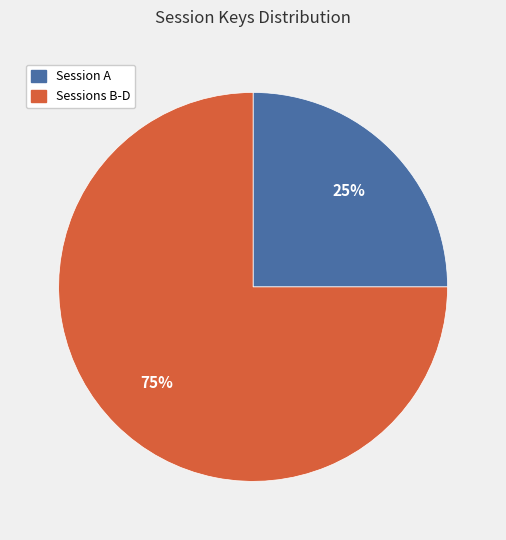

Between Session A and Sessions B-D, which is larger?

Sessions B-D